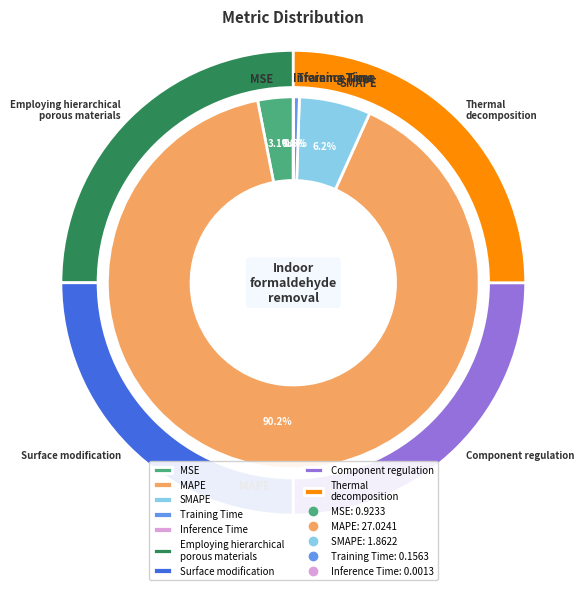

The Training Time slice represents 12% of the pie. True or false?

False